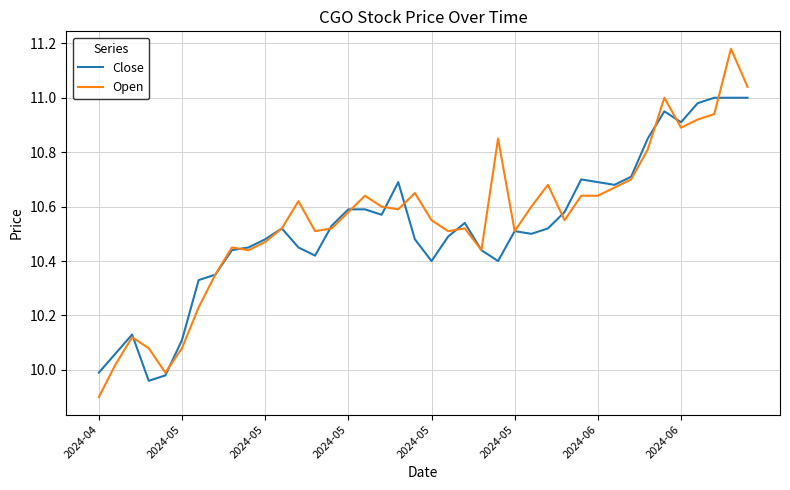

Which series has the largest range (max minus min)?

Open